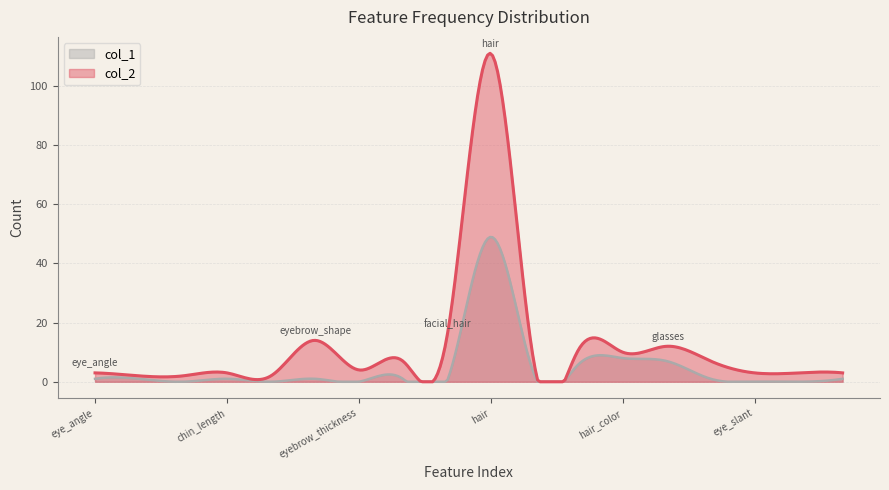

Which series has the widest spread of values?

col_2